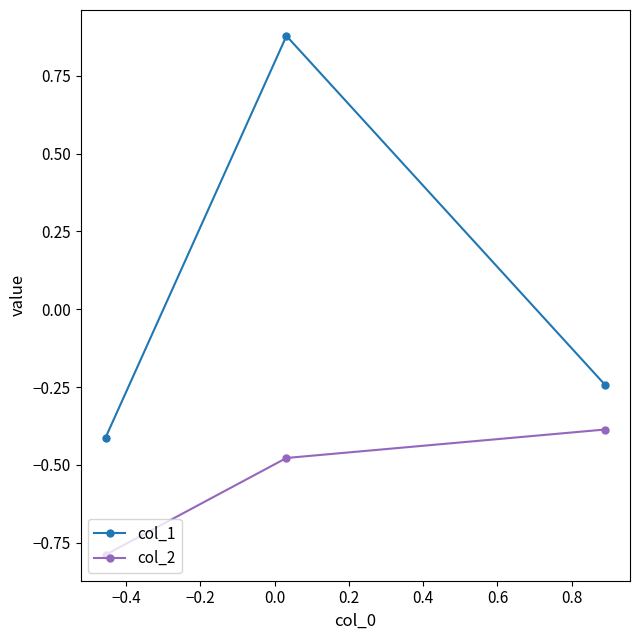

Which series has the widest spread of values?

col_1